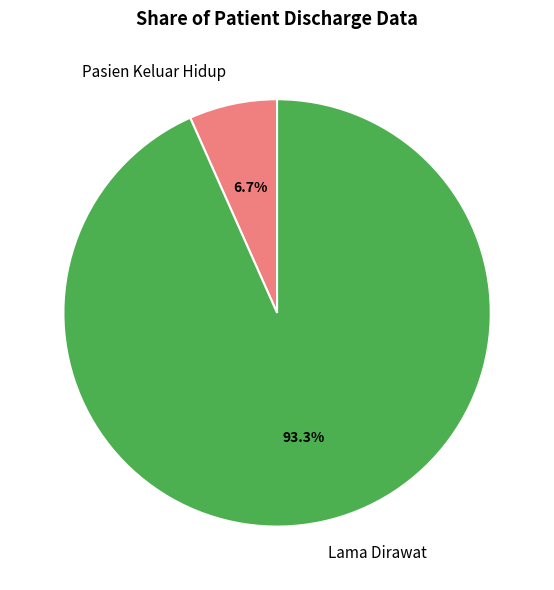

To the nearest percent, what is the average slice percentage?

50%